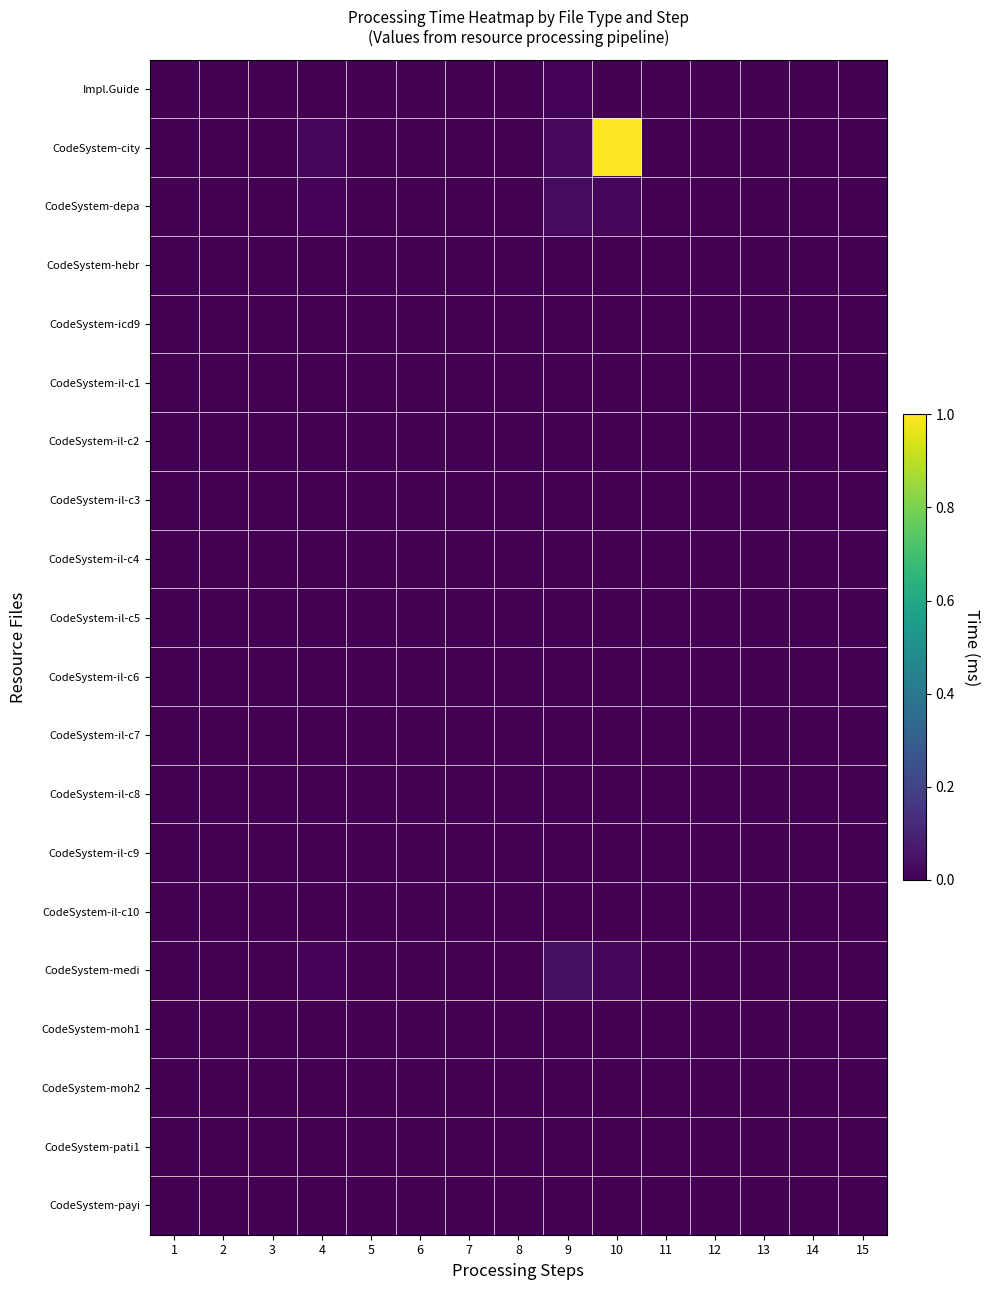

Between 9 and 13, which series saw the biggest shift?

CodeSystem-medi